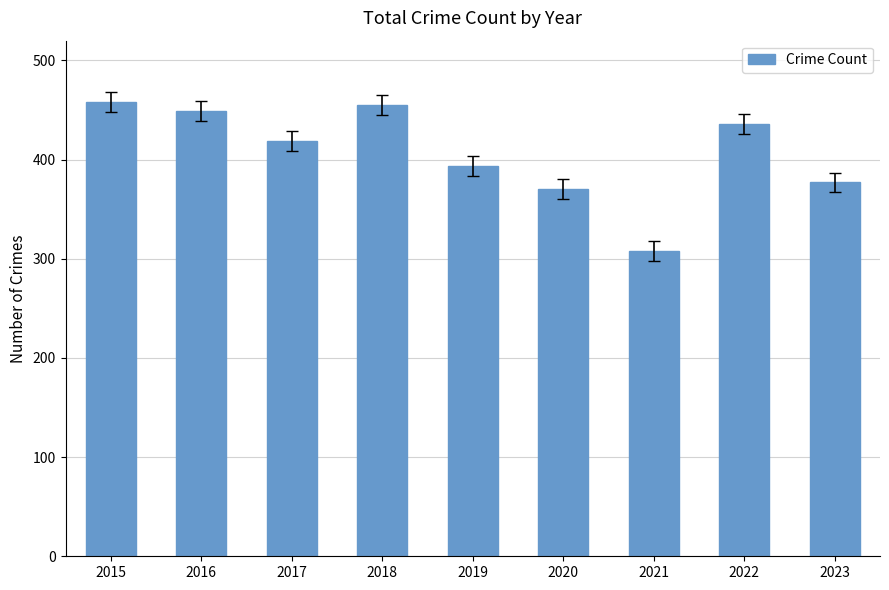

What is the sum of all values?

3666